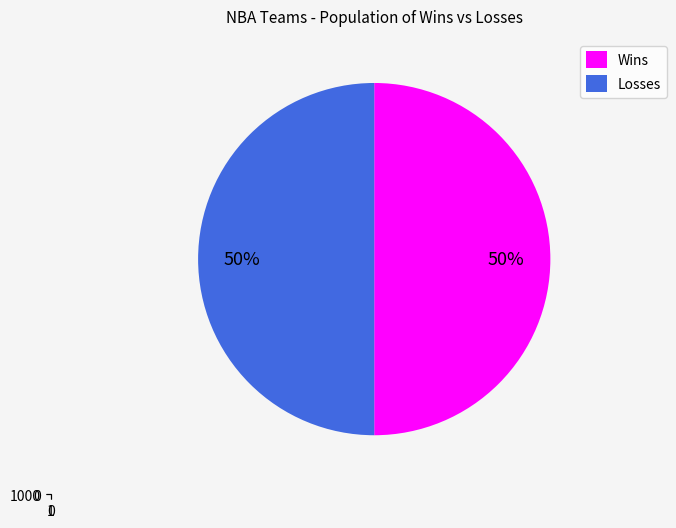

Is Oklahoma City Thunder the majority of the pie?

No